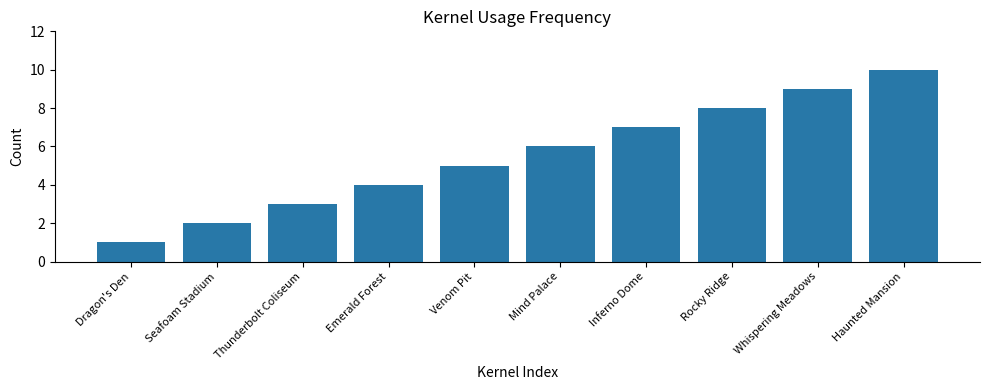

How many distinct data groups are displayed?

1